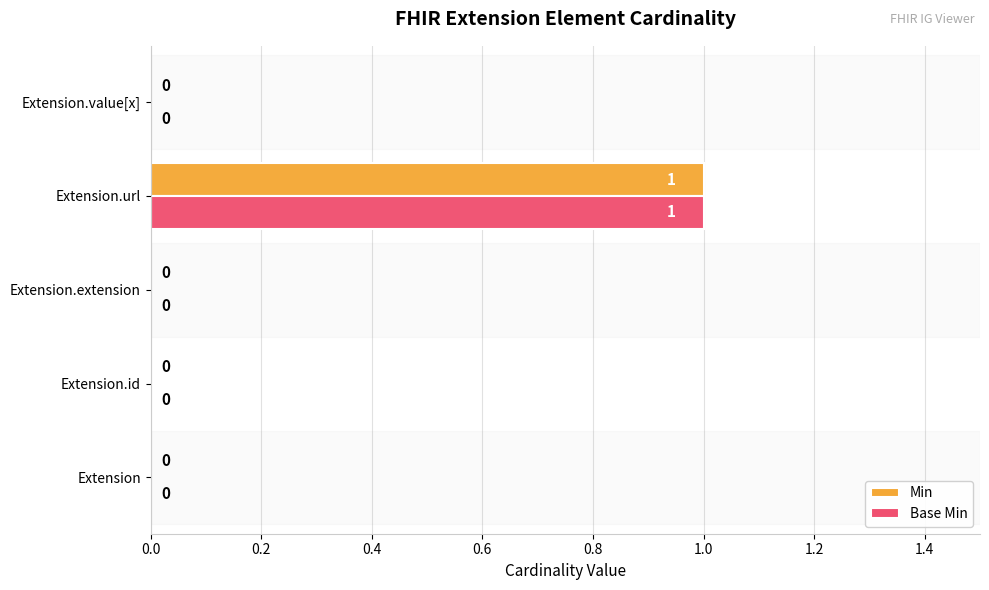

What is the maximum value for Base Min?

1